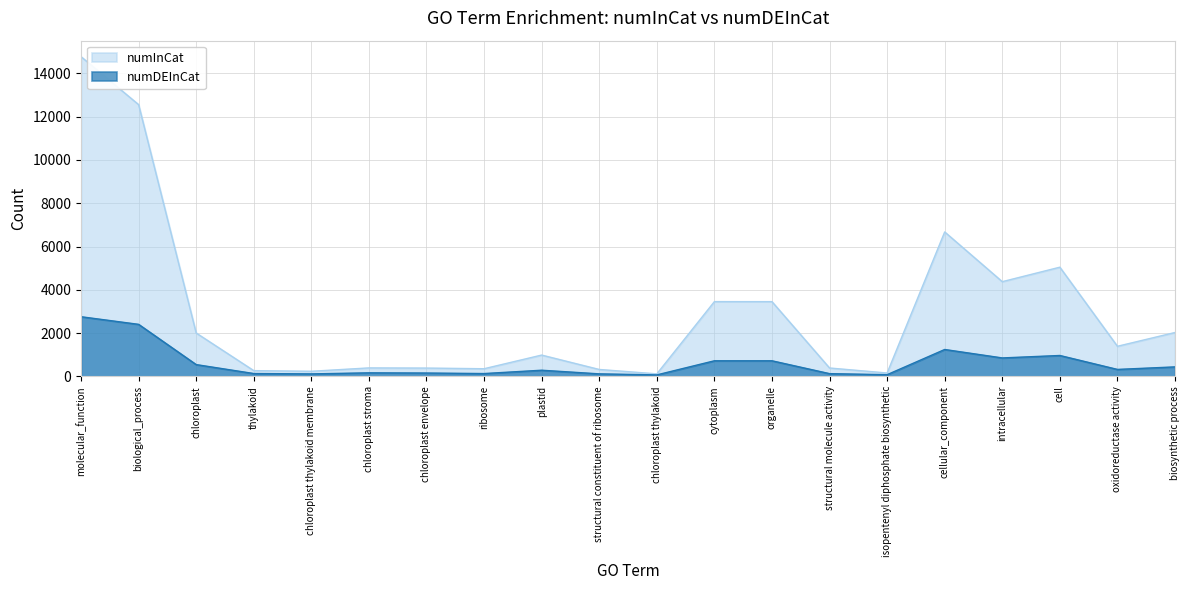

At how many categories does at least one series exceed 10468?

2